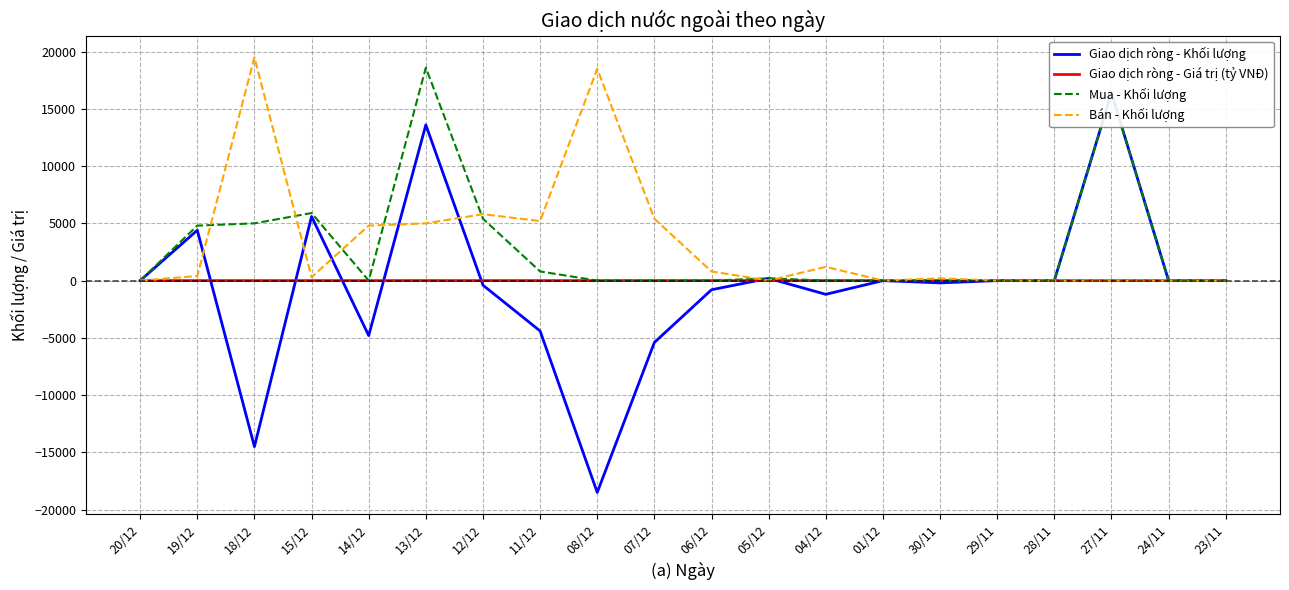

True or false: Giao dịch ròng - Khối lượng and Mua - Khối lượng cross at least once.

False